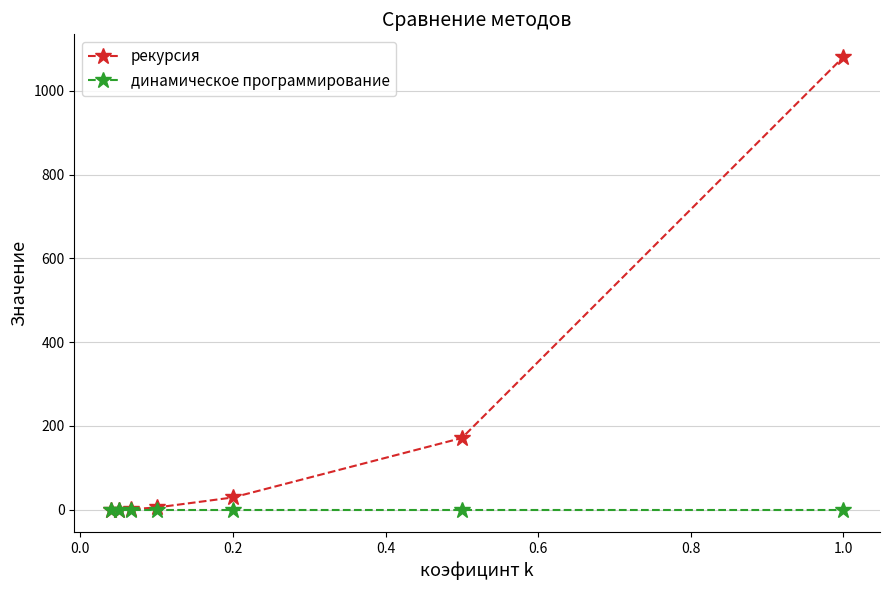

Rank the series by their maximum value, from lowest to highest.

динамическое программирование, рекурсия